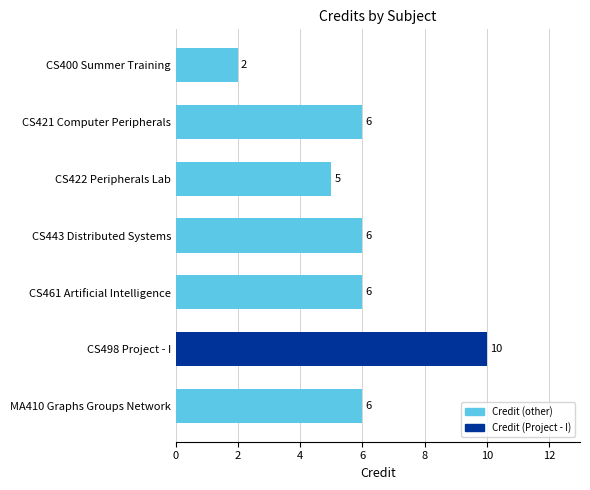

Which category has the highest value across all series?

CS498 Project - I